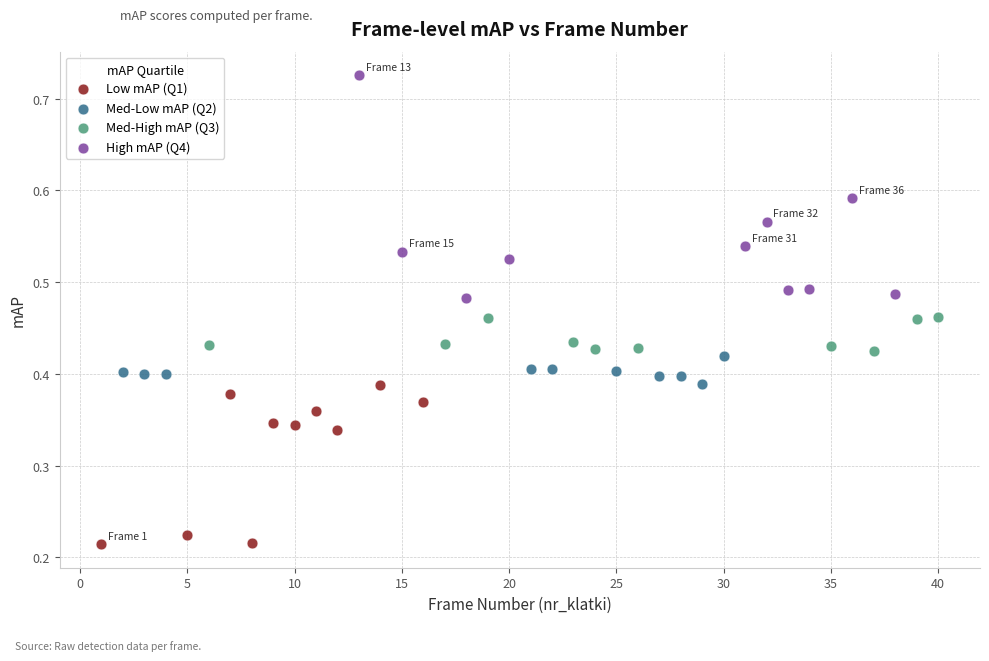

Which series contains the lowest Y value?

Low mAP (Q1)